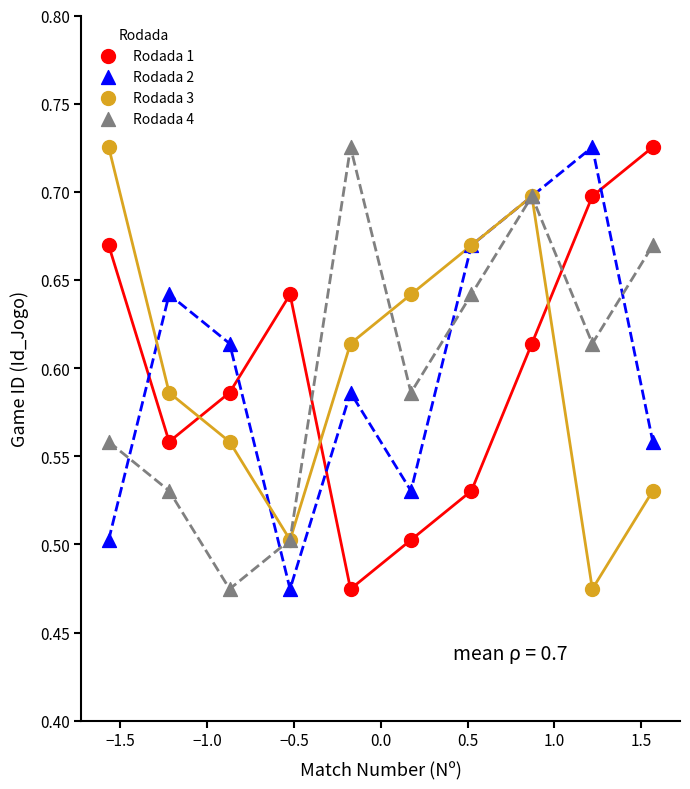

What is the X range (max minus min) for the scatter plot?

3.1